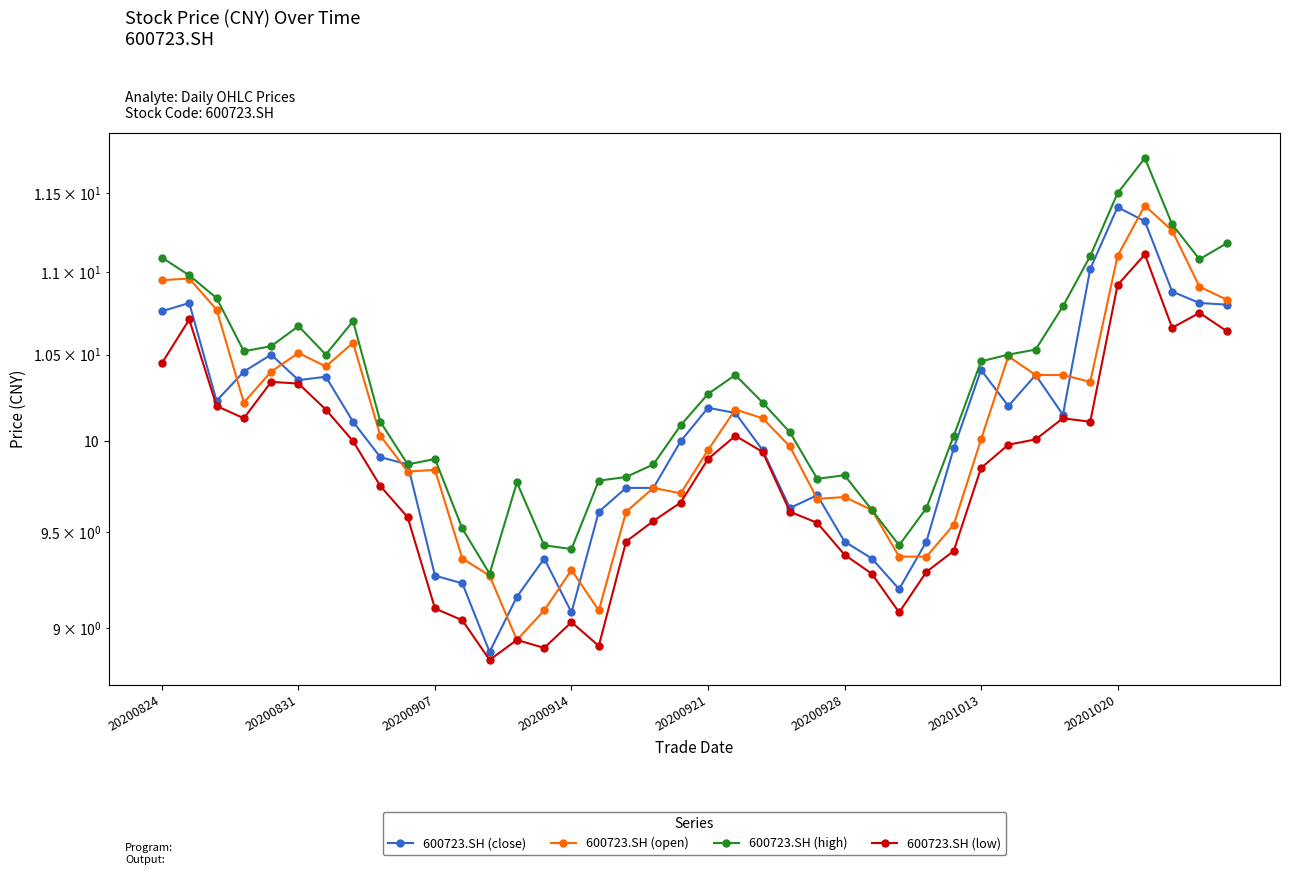

Which series changed the most between 20201020 and 27?

600723.SH (high)